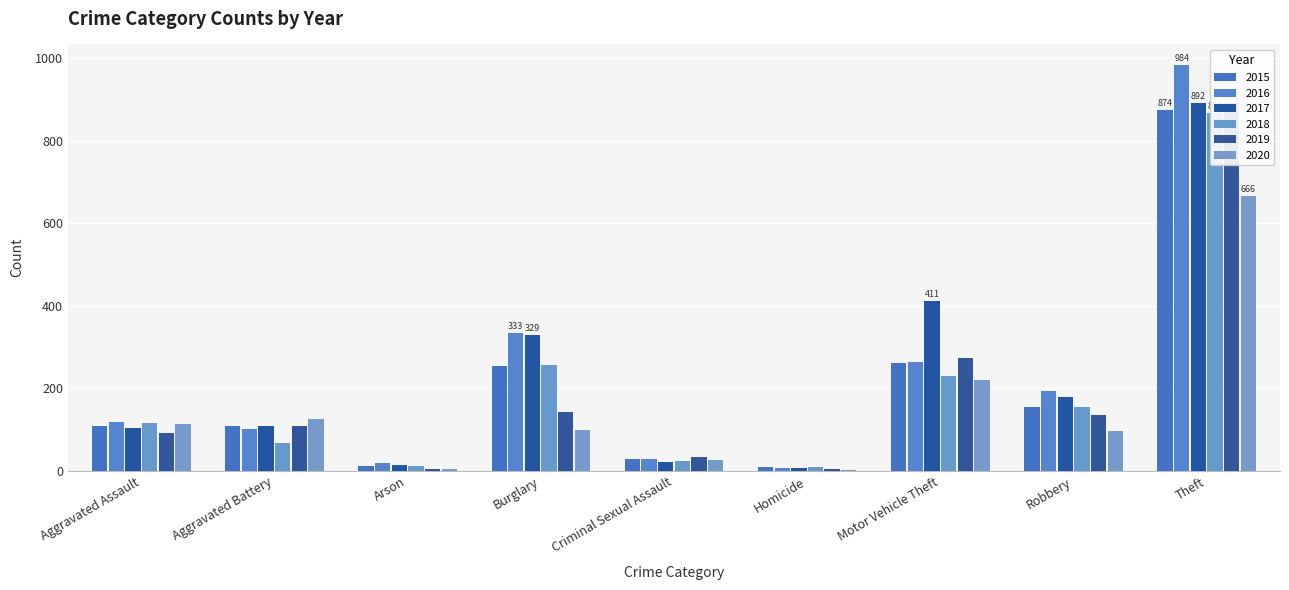

List the series in order of their peak value, highest first.

2016, 2017, 2019, 2015, 2018, 2020